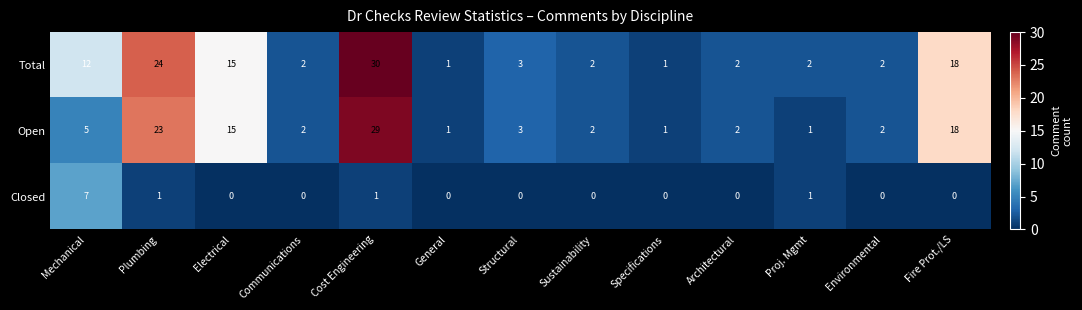

True or false: Open has a value of 2 at Mechanical.

False